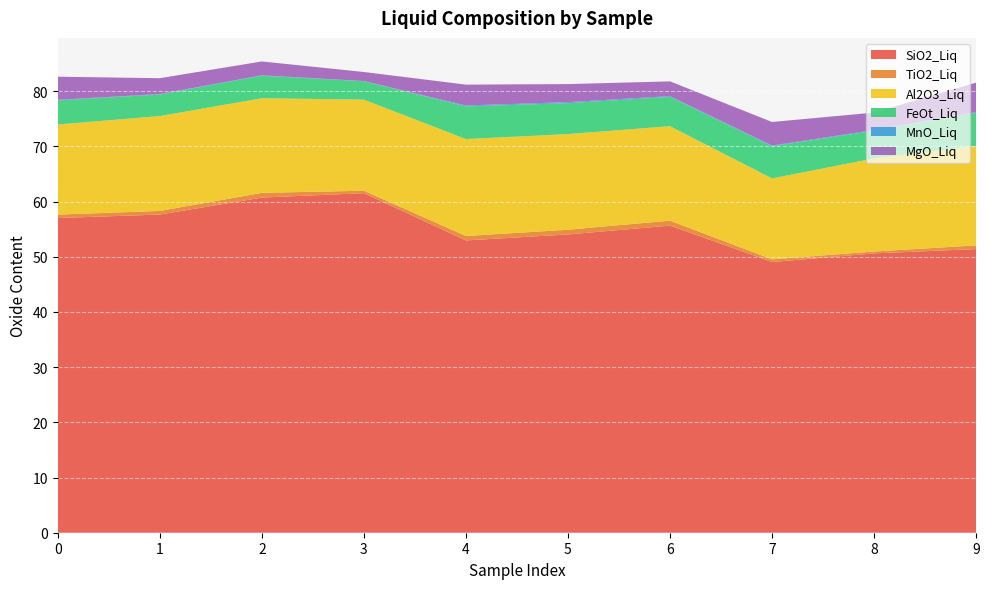

Reading left to right, transcribe all the data shown in this chart.

SiO2_Liq: 0=57.0	1=57.7	2=60.7	3=61.5	4=53.0	5=54.1	6=55.7	7=49.1	8=50.6	9=51.4
TiO2_Liq: 0=0.6	1=0.7	2=0.9	3=0.4	4=0.8	5=0.9	6=0.9	7=0.5	8=0.3	9=0.7
Al2O3_Liq: 0=16.3	1=17.2	2=17.1	3=16.5	4=17.6	5=17.3	6=17.1	7=14.7	8=16.9	9=18.0
FeOt_Liq: 0=4.4	1=3.9	2=4.1	3=3.3	4=5.9	5=5.6	6=5.3	7=5.8	8=5.0	9=6.0
MnO_Liq: 0=0.1	1=0.1	2=0.1	3=0.0	4=0.1	5=0.2	6=0.1	7=0.1	8=0.1	9=0.1
MgO_Liq: 0=4.2	1=2.9	2=2.5	3=1.6	4=3.8	5=3.3	6=2.7	7=4.3	8=3.2	9=5.3